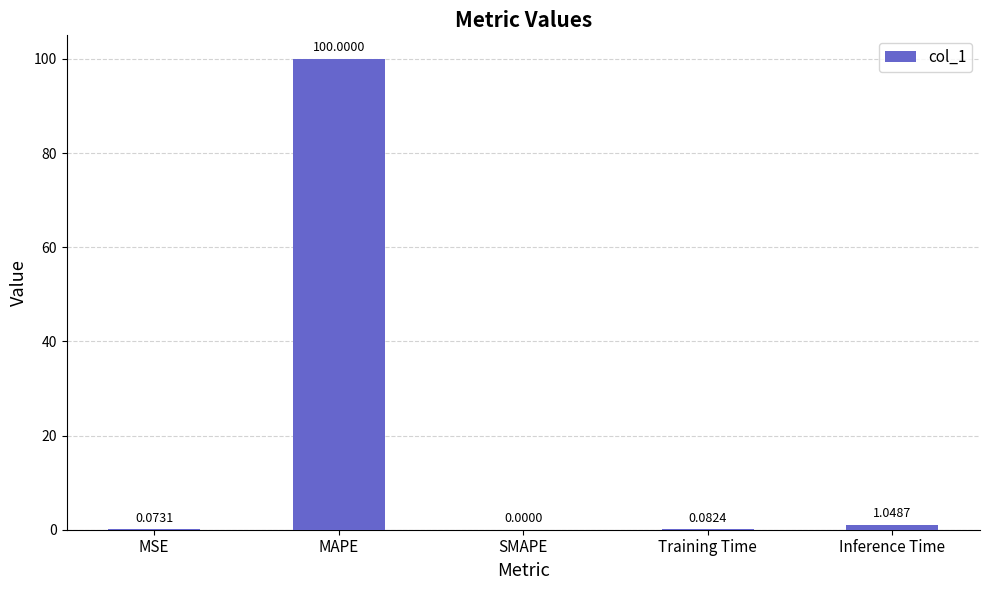

Which category has the highest value across all series?

MAPE